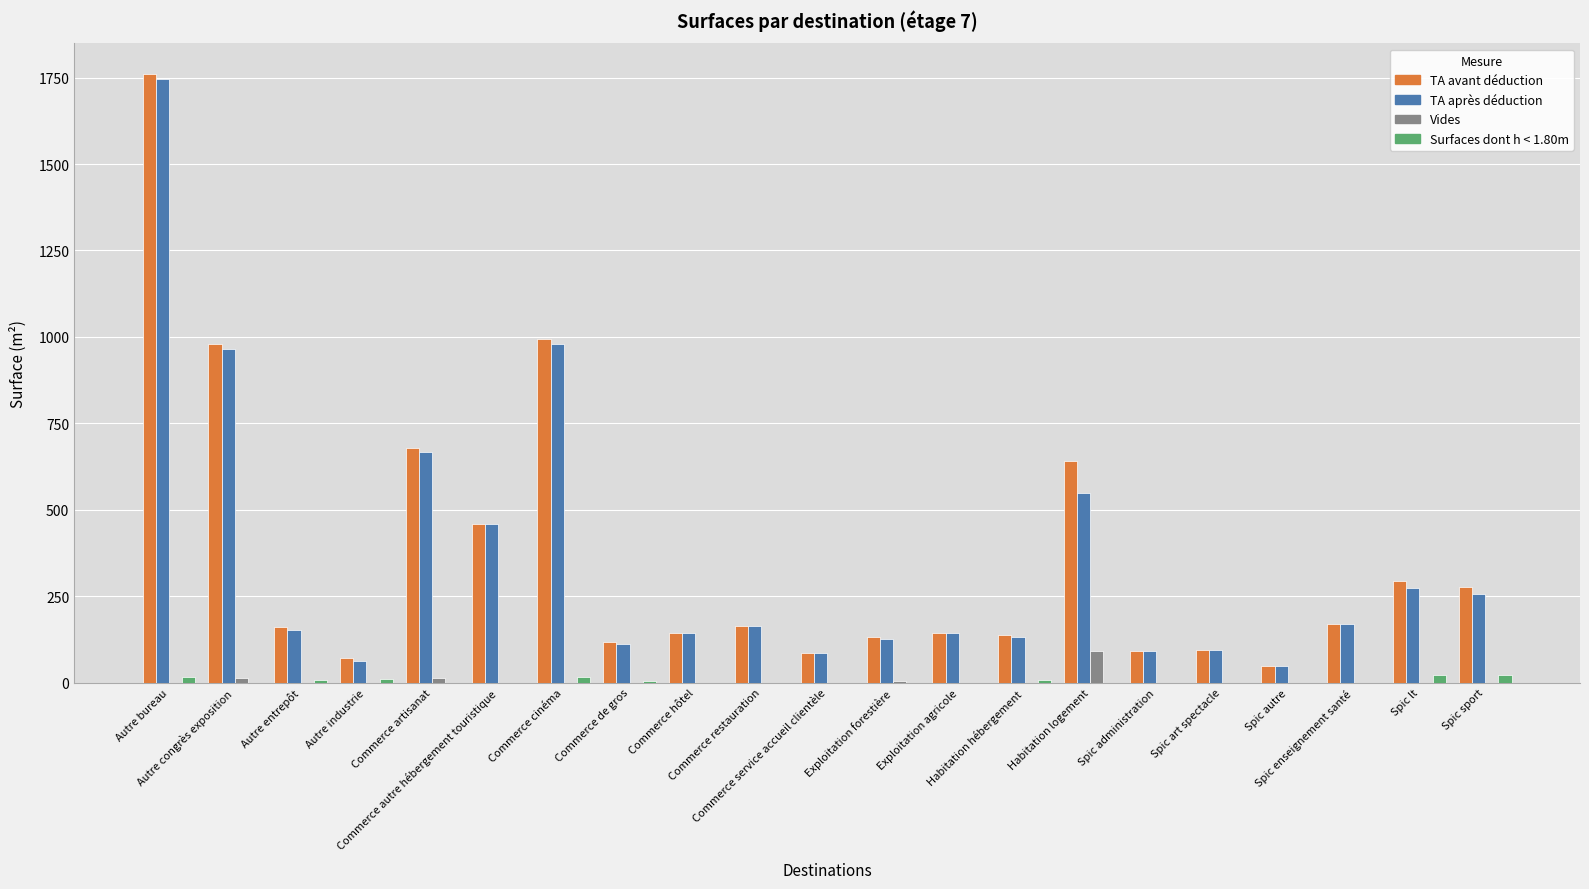

What is the greatest value displayed?

1761.1